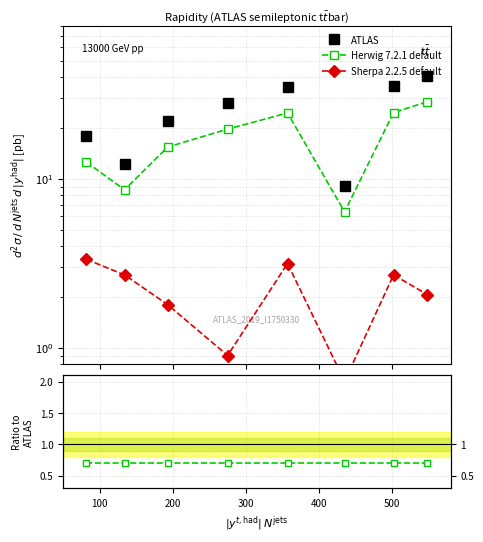

What are all the series names shown in the legend?

ATLAS, Herwig 7.2.1 default, Sherpa 2.2.5 default